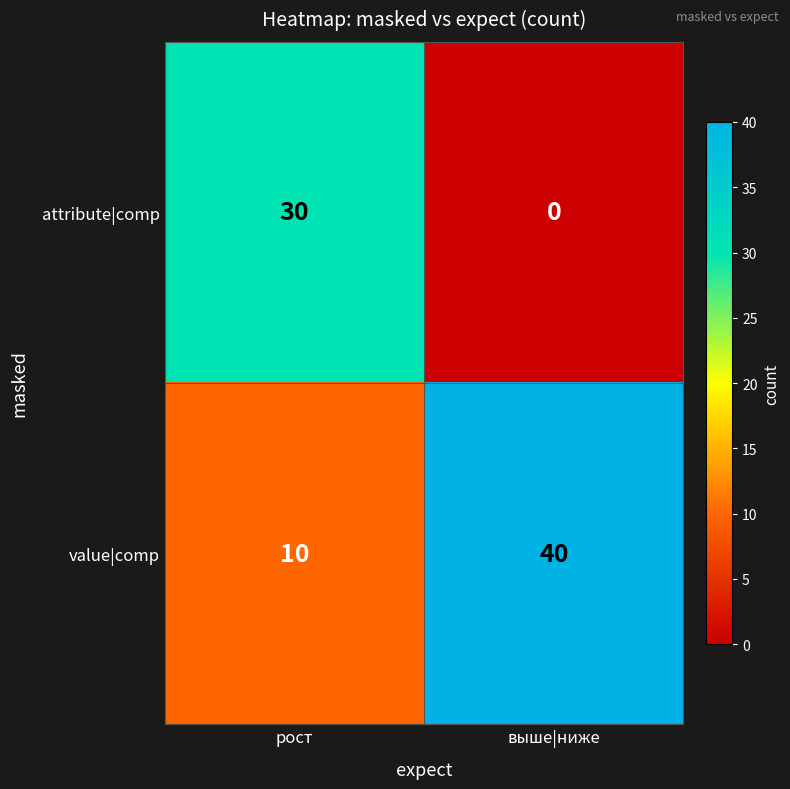

List the series in order of their overall mean, highest first.

value|comp, attribute|comp